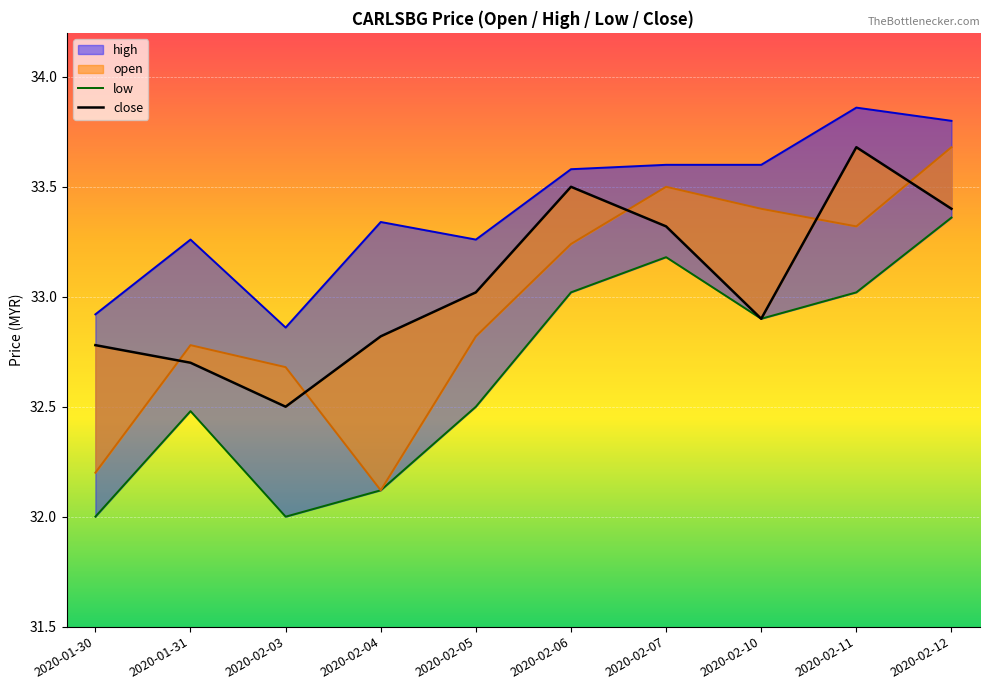

What is the sum of all low values?

326.6